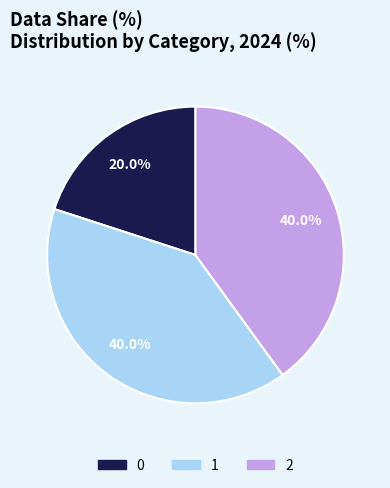

Combined, do 0 and 2 account for over 50%?

Yes